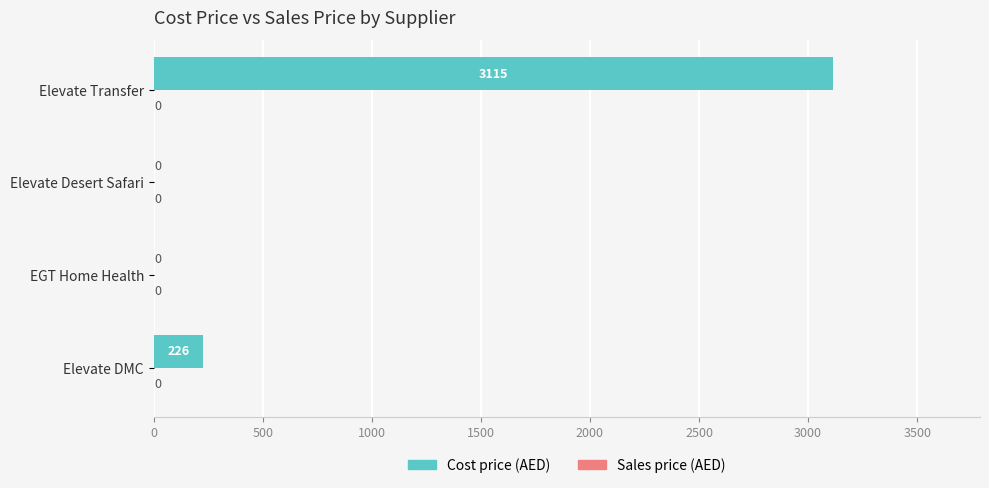

Between EGT Home Health and Elevate DMC, which is larger?

Elevate DMC